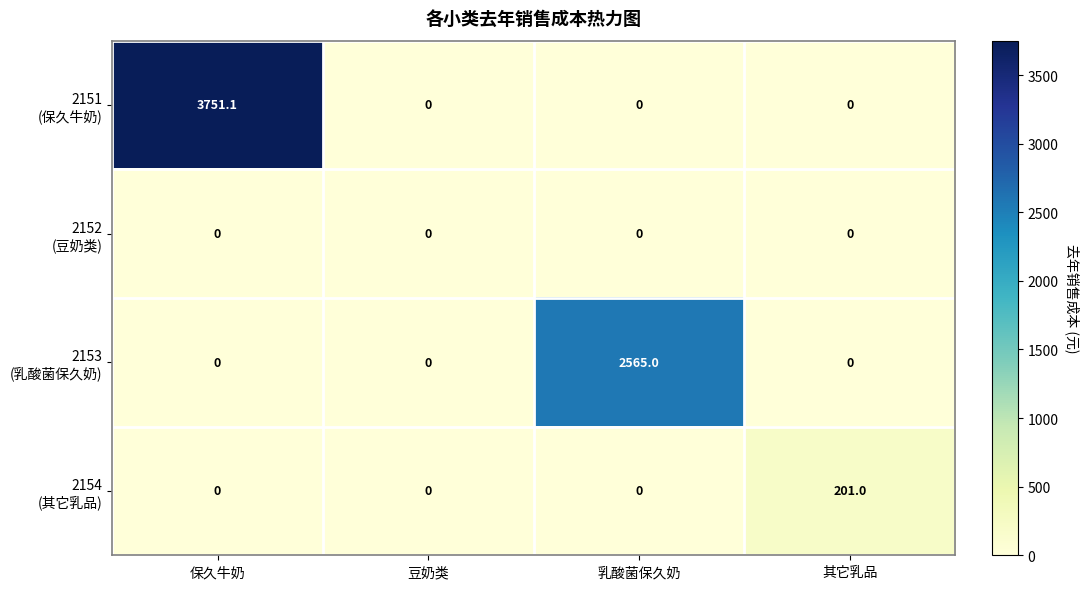

What is the total value across all series at 其它乳品?

201.0